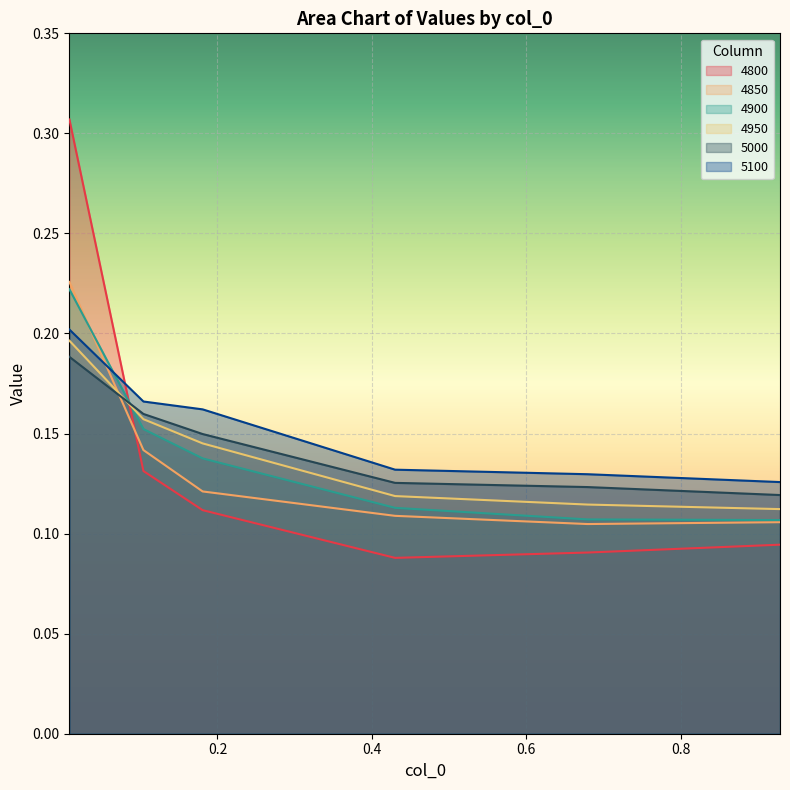

True or false: 4900 has a value of 0.0 at 0.1041095890410959.

False